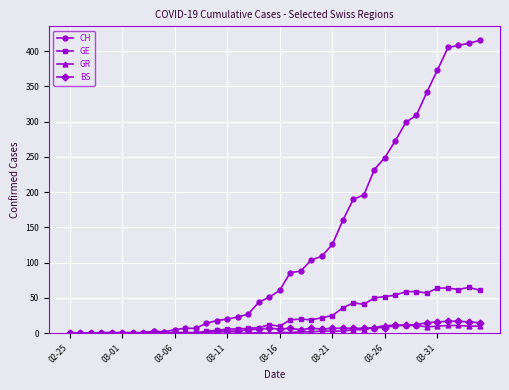

How many distinct data groups are displayed?

4